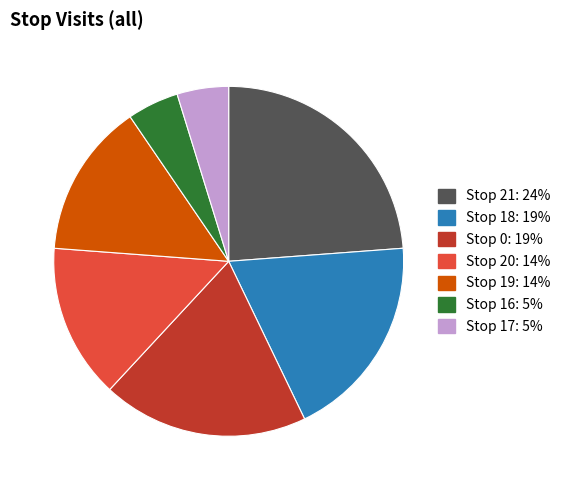

How many segments does this pie chart have?

7